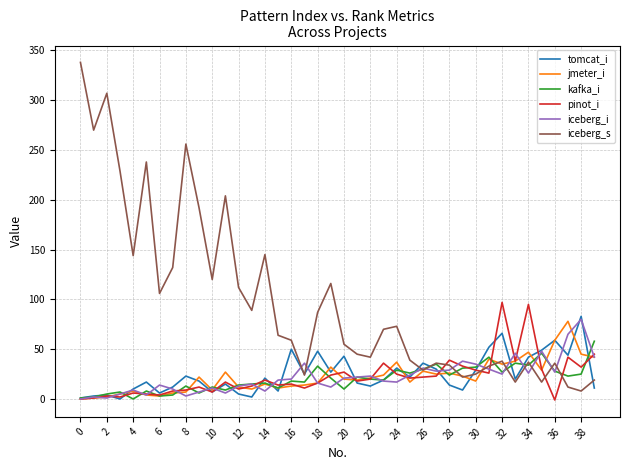

What is the highest value of the kafka_i series?

58